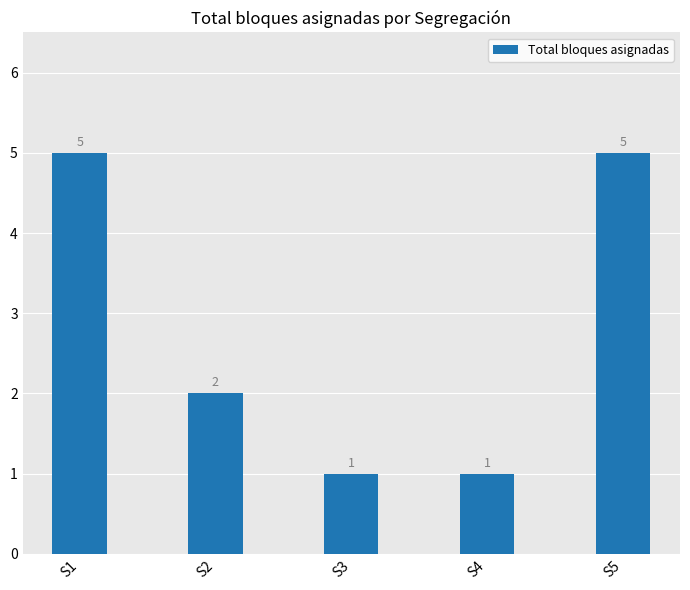

What is the maximum value shown in the chart?

5